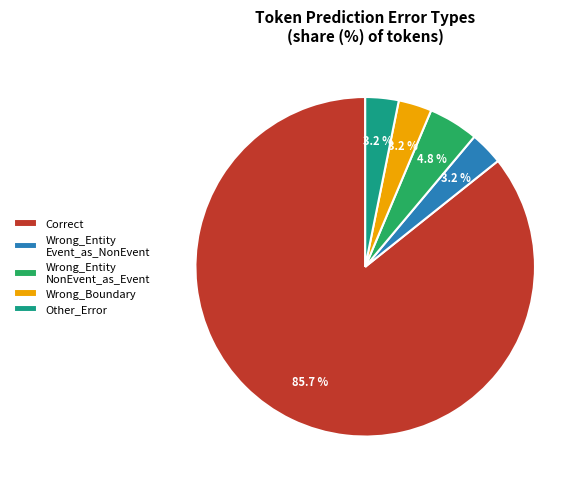

Which category accounts for the majority?

Correct